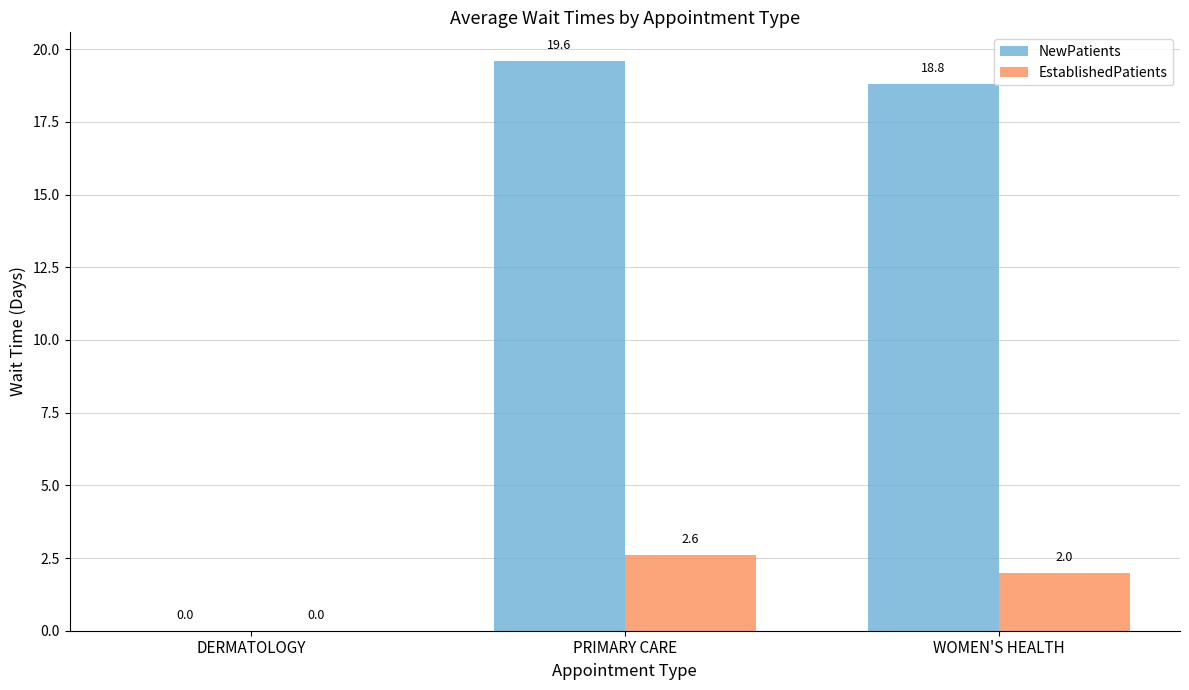

What is the highest value of the EstablishedPatients series?

2.6